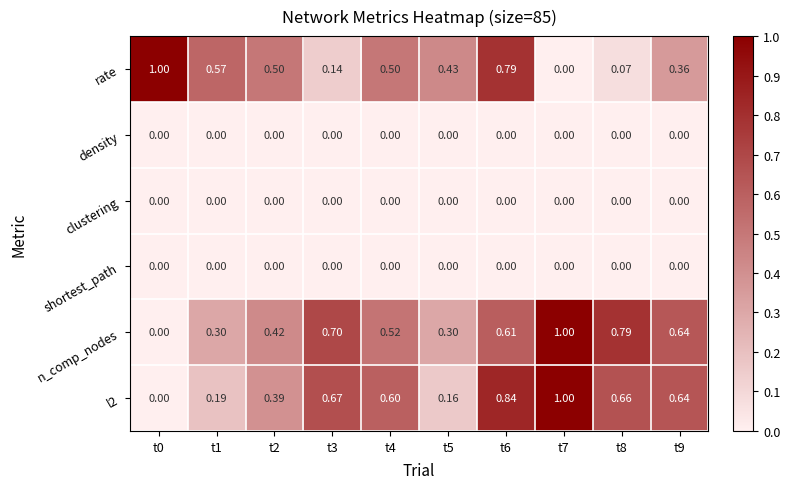

Which series changed the most between t6 and t7?

rate